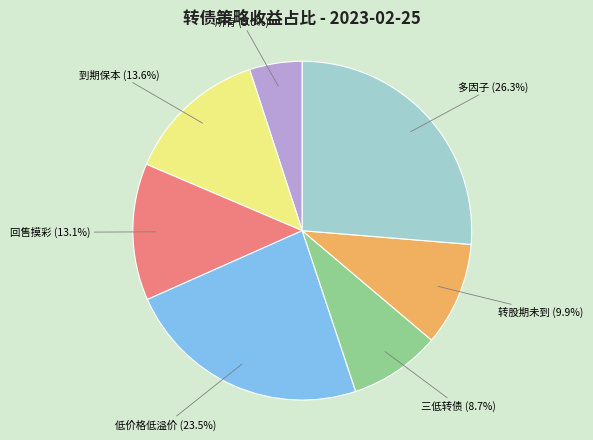

How much of the chart is everything except 转股期未到 (9.9%)?

90.1%